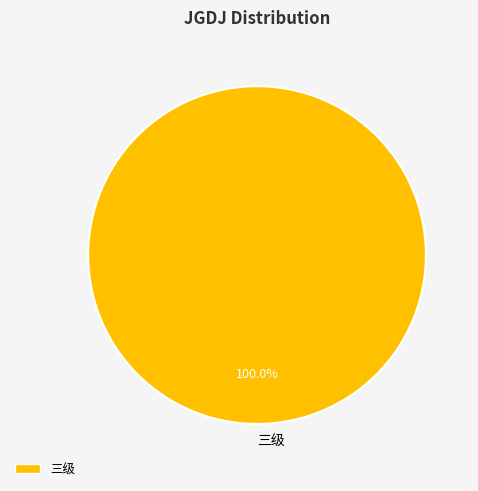

What percentage is the 三级 slice, to the nearest percent?

100%